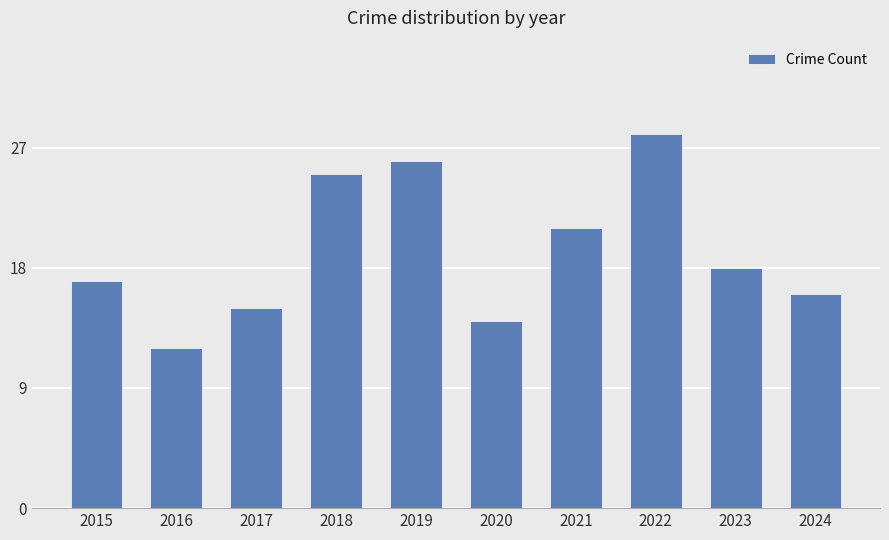

Reading left to right, transcribe all the data shown in this chart.

2015=17	2016=12	2017=15	2018=25	2019=26	2020=14	2021=21	2022=28	2023=18	2024=16